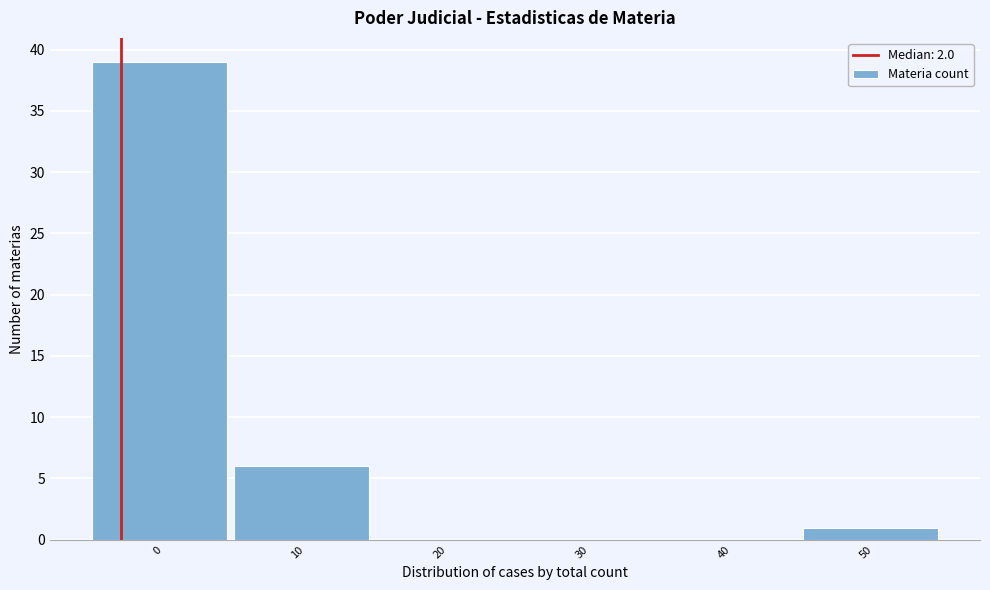

Reading right to left, transcribe all the data shown in this chart.

50=1	40=0	30=0	20=0	10=6	0=39